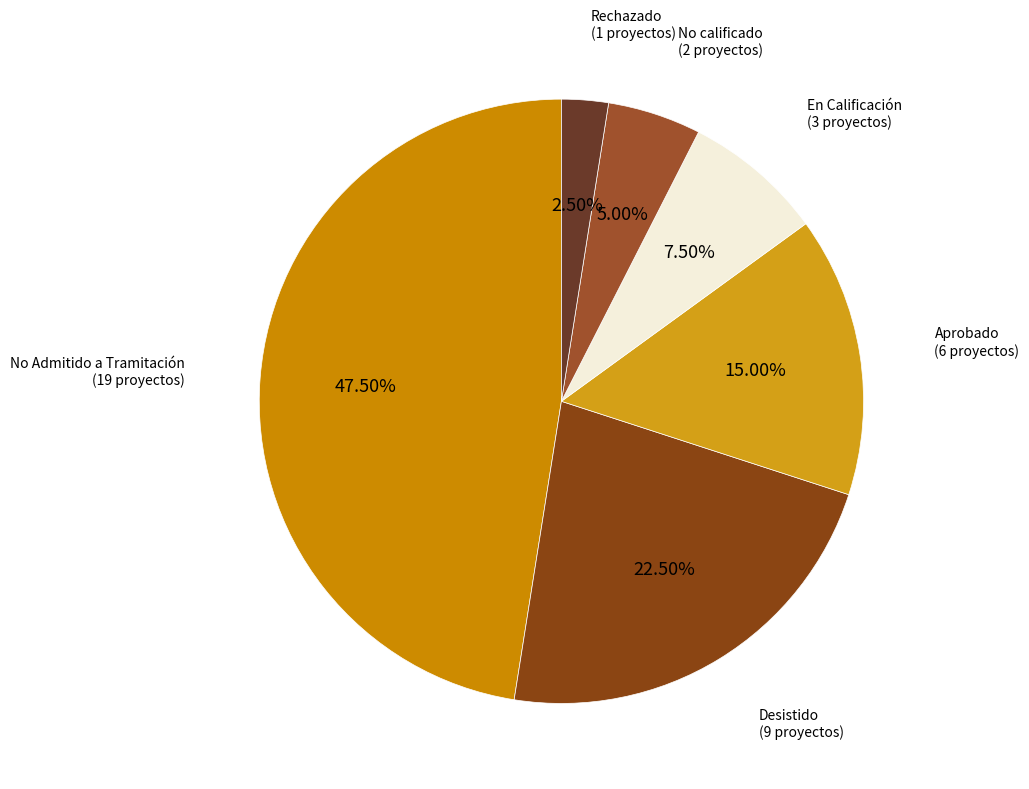

What is the ratio of the value at Rechazado to the value at No calificado?

0.5